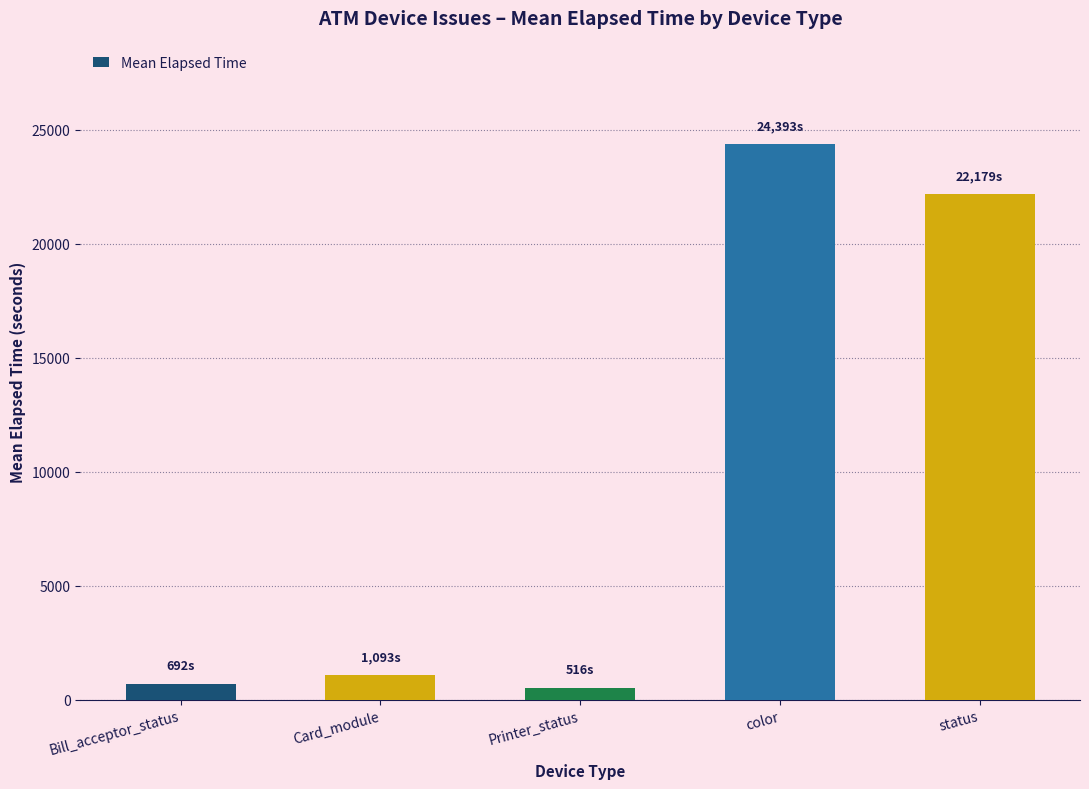

What is the label of the 5th bar from the right?

Bill_acceptor_status